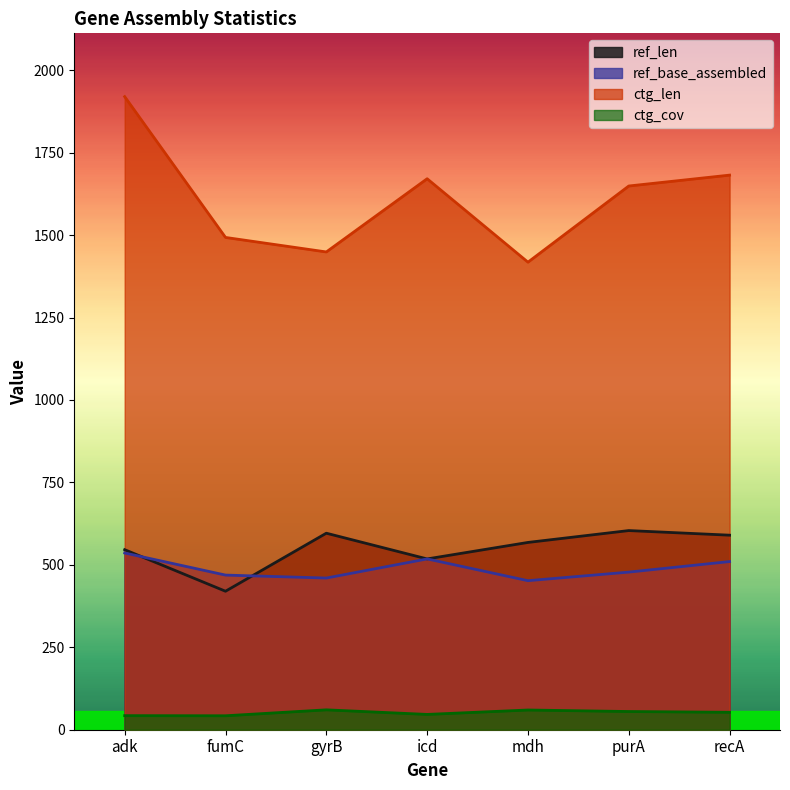

True or false: ctg_cov has a value of 55.2 at purA.

True